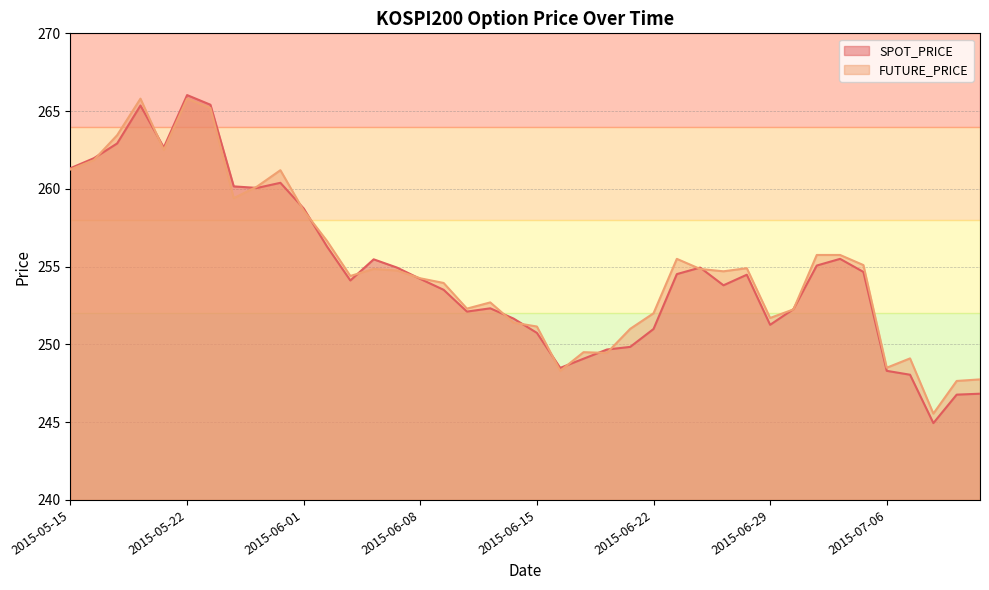

List the series in order of their overall mean, highest first.

FUTURE_PRICE, SPOT_PRICE